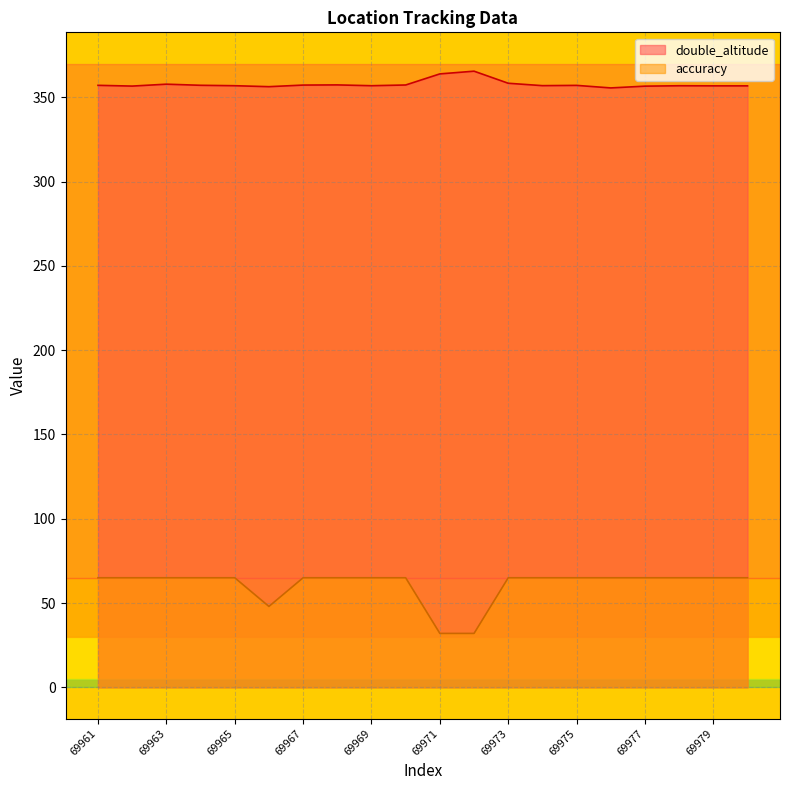

How many lines are shown in the chart?

2